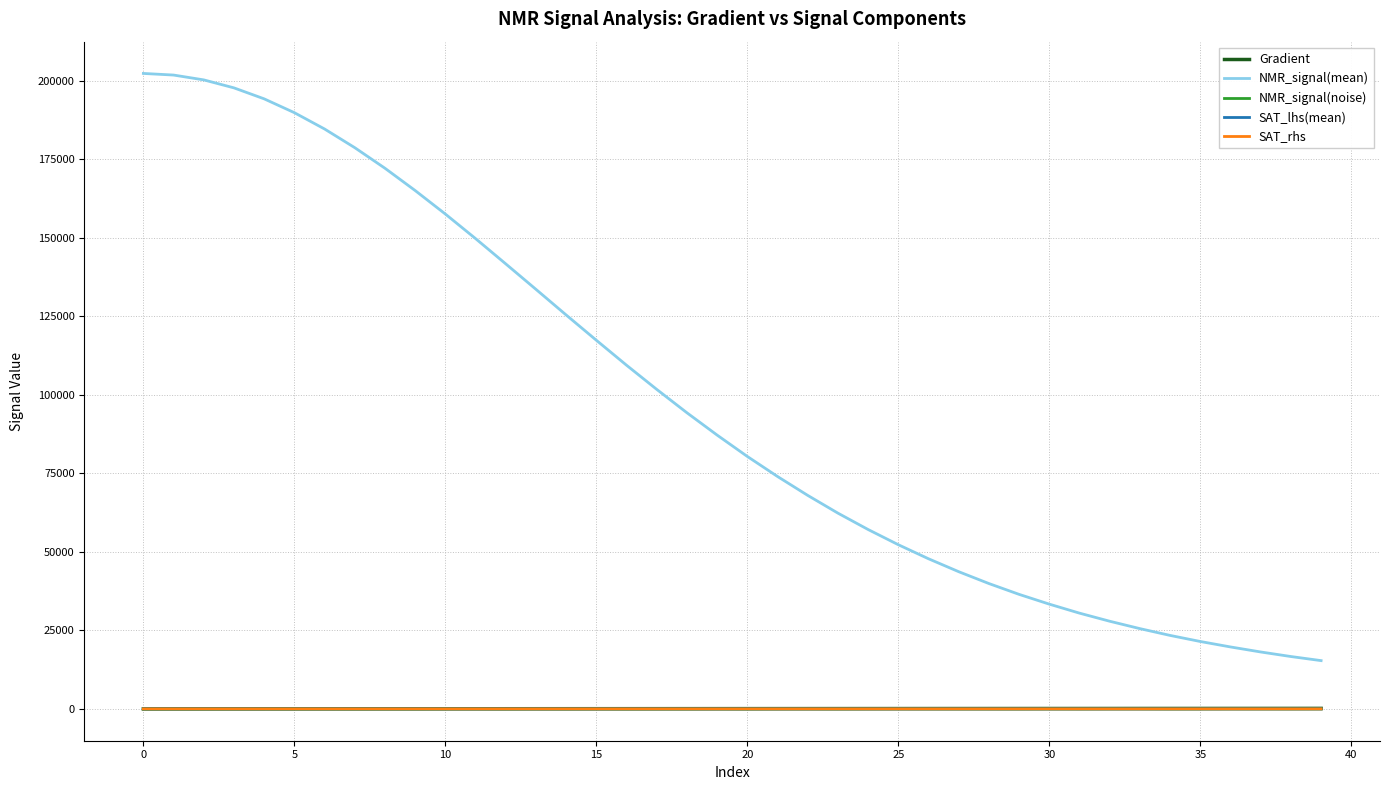

What is the maximum value shown in the chart?

202411.4